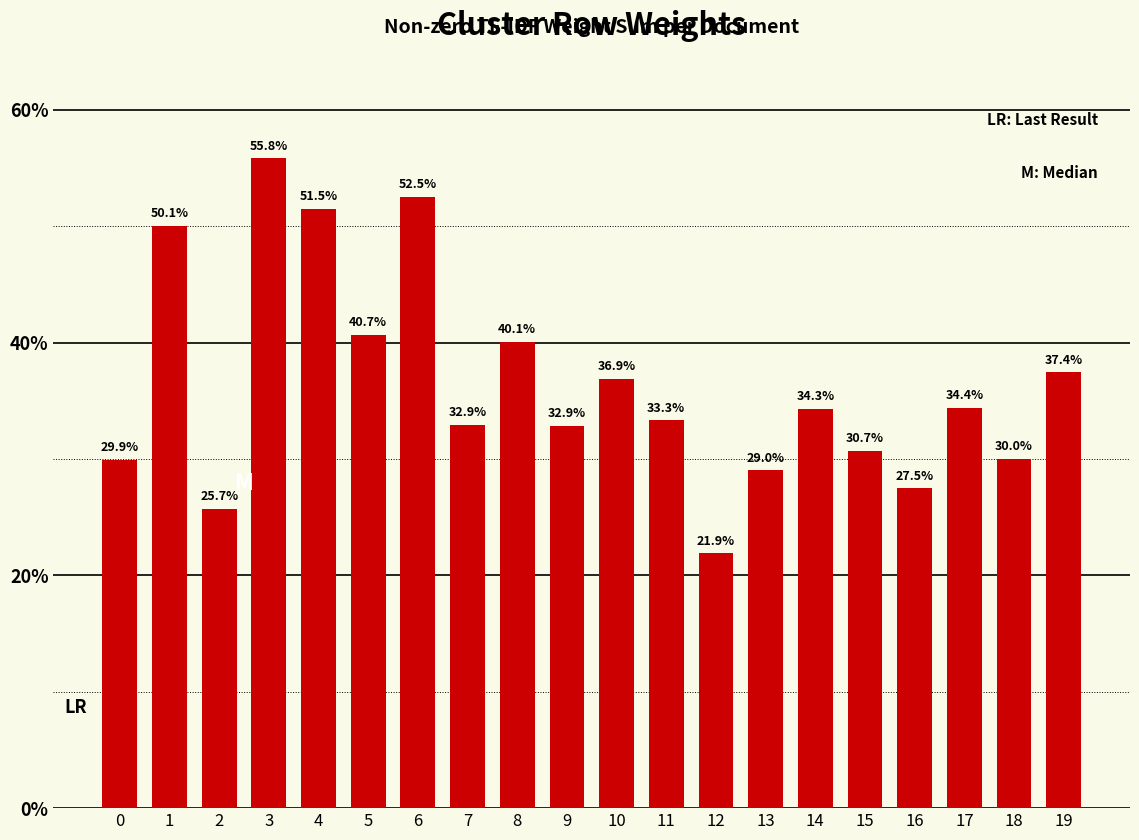

List the labels in order of value, largest first.

3, 6, 4, 1, 5, 8, 19, 10, 17, 14, 11, 7, 9, 15, 18, 0, 13, 16, 2, 12